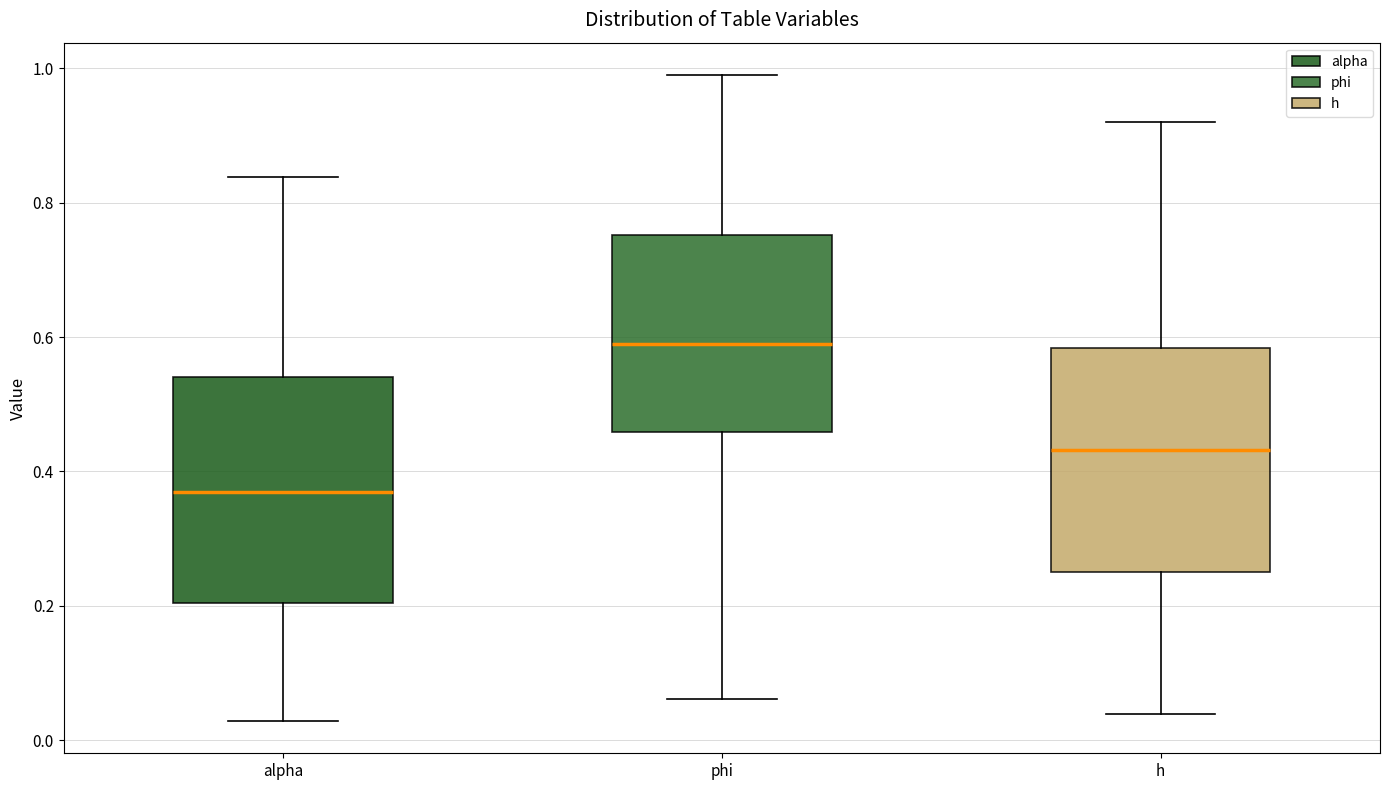

Where does the median line of the box for phi sit on the y-axis? The values are not printed on the chart, so give them approximately, as read against the axis.

0.58